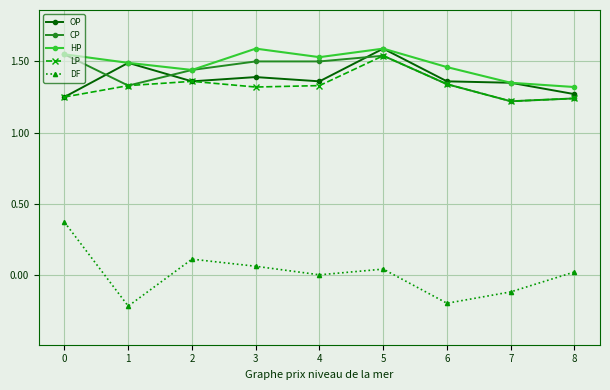

Does the chart have visible grid lines?

Yes